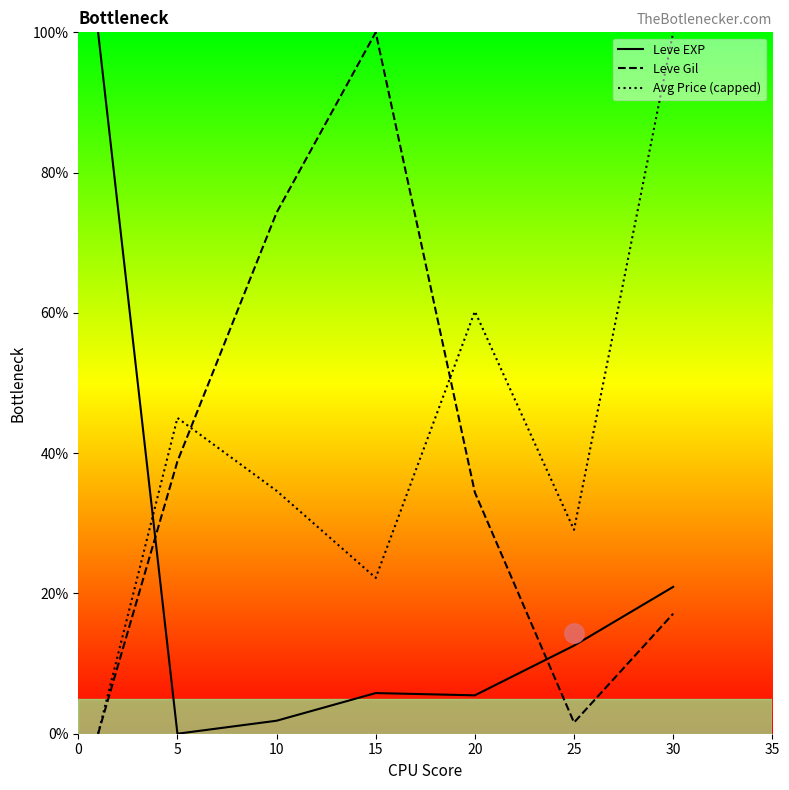

True or false: Avg Price (capped) has a value of 88.3 at 20.

False